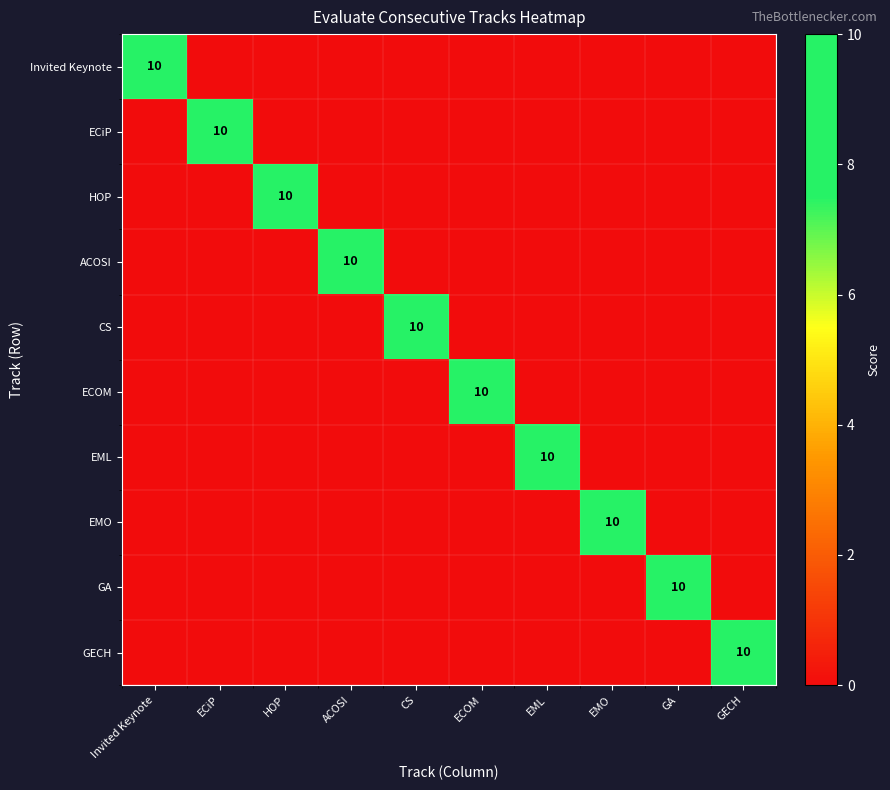

What is the total value across all series at GECH?

10